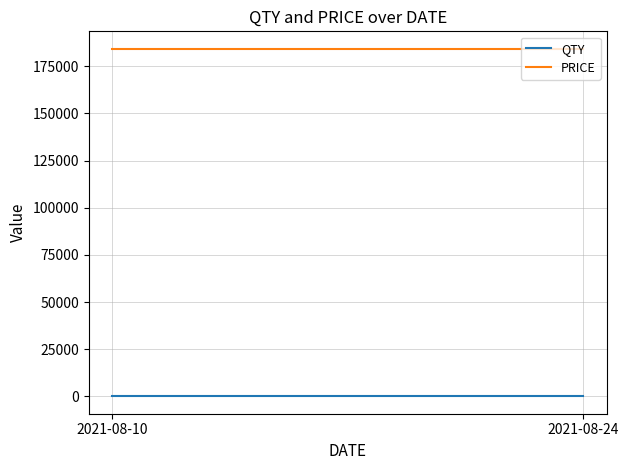

What is the sum of the PRICE values at 2021-08-24 and 2021-08-10?

368572.6